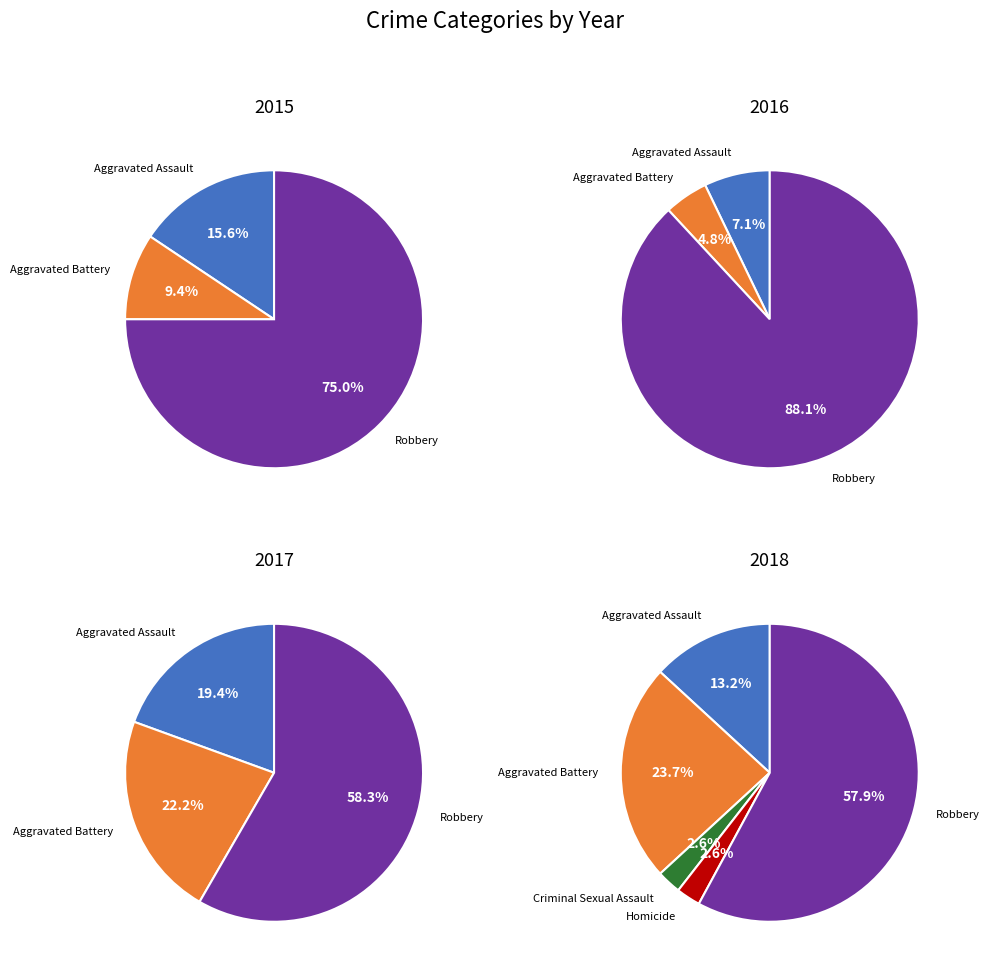

To the nearest percent, what percentage of the pie is Aggravated Assault?

16%